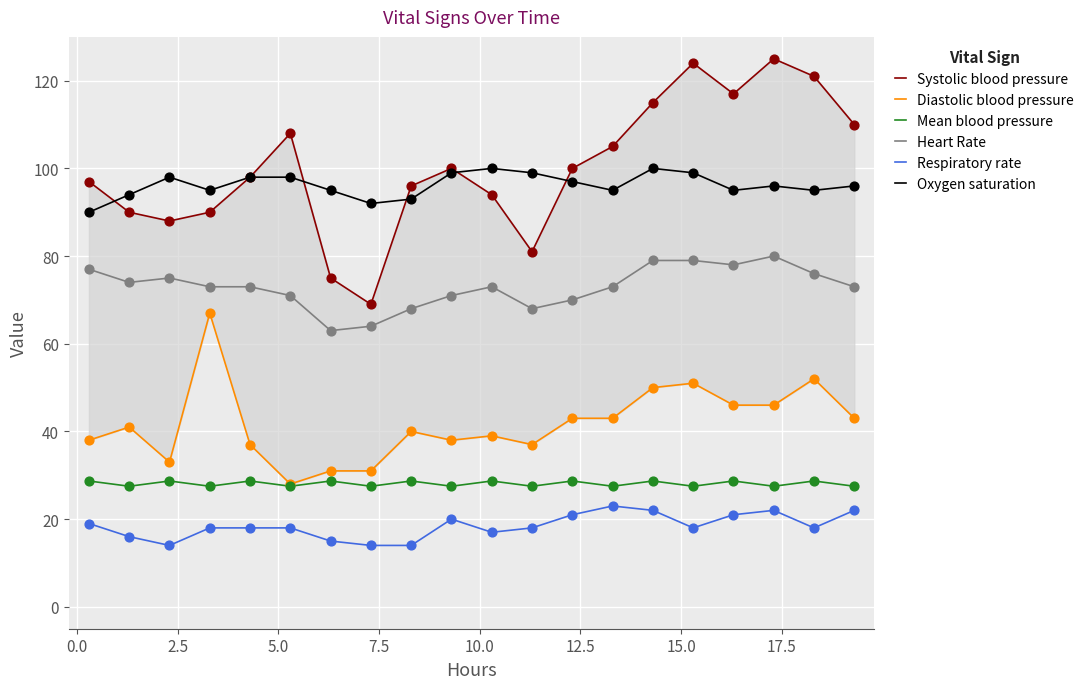

Which series has the widest spread of Y values?

Systolic blood pressure